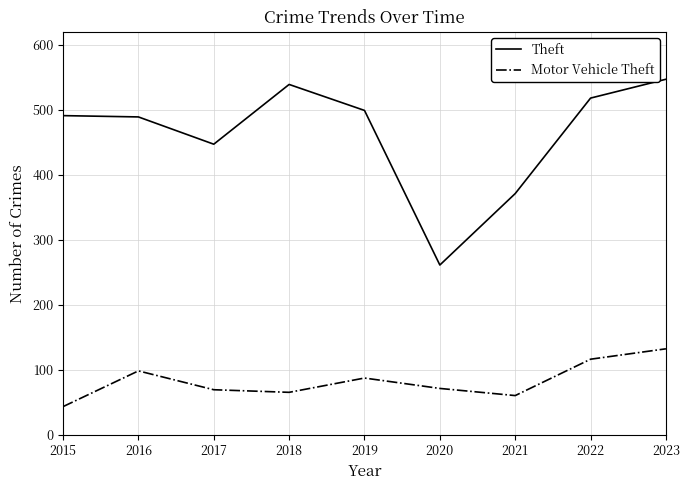

At which label does Motor Vehicle Theft reach its minimum?

2015